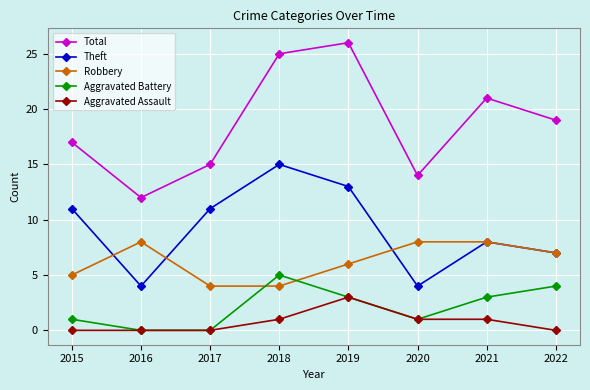

At how many categories does at least one series exceed 1?

8